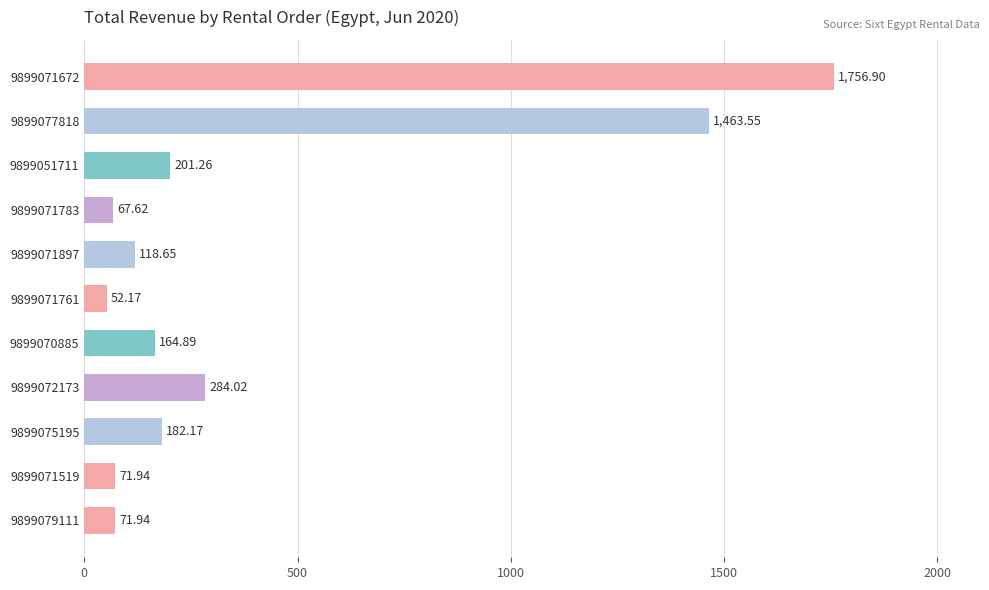

What is the change in value from 9899072173 to 9899071897?

-165.4